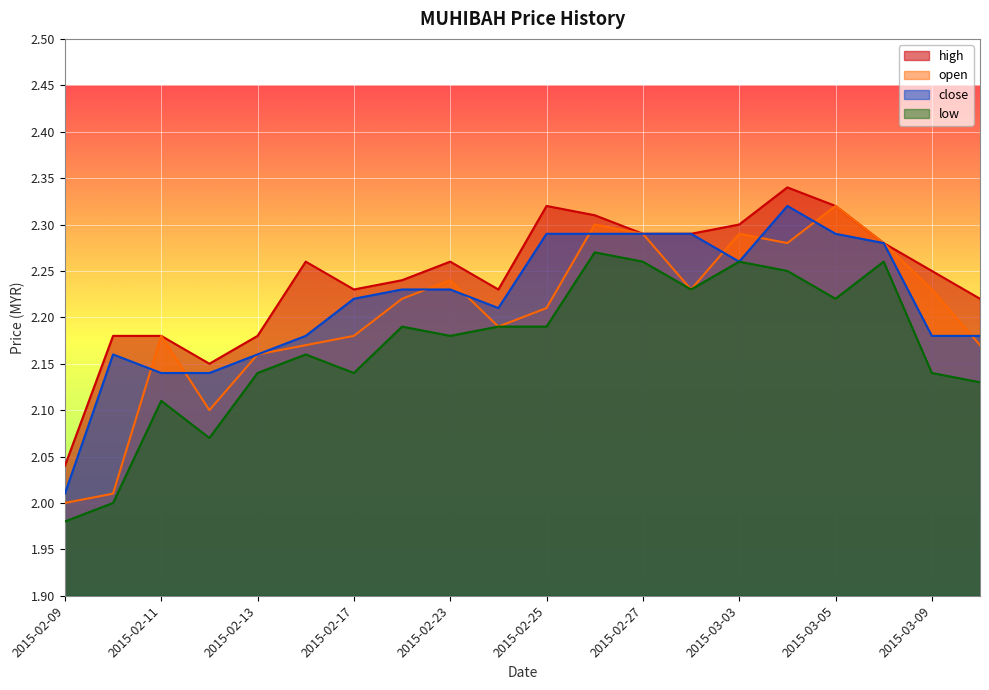

In close, how many points are higher than both neighbors (excluding endpoints)?

2